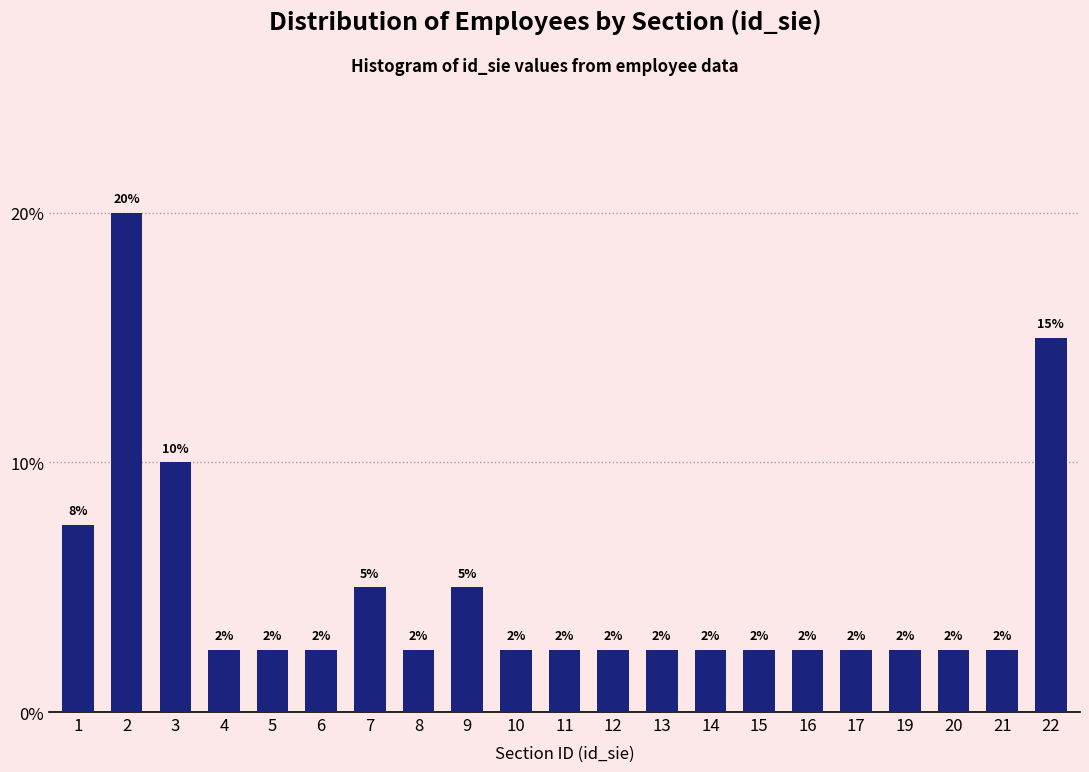

Are the bars horizontal?

No